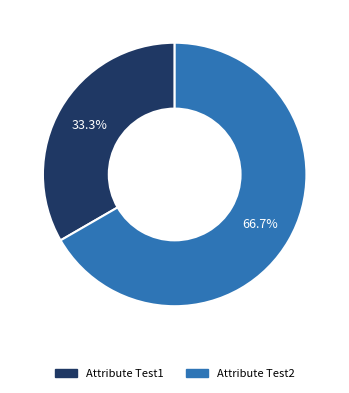

Rank the categories by value from lowest to highest.

Attribute Test1, Attribute Test2